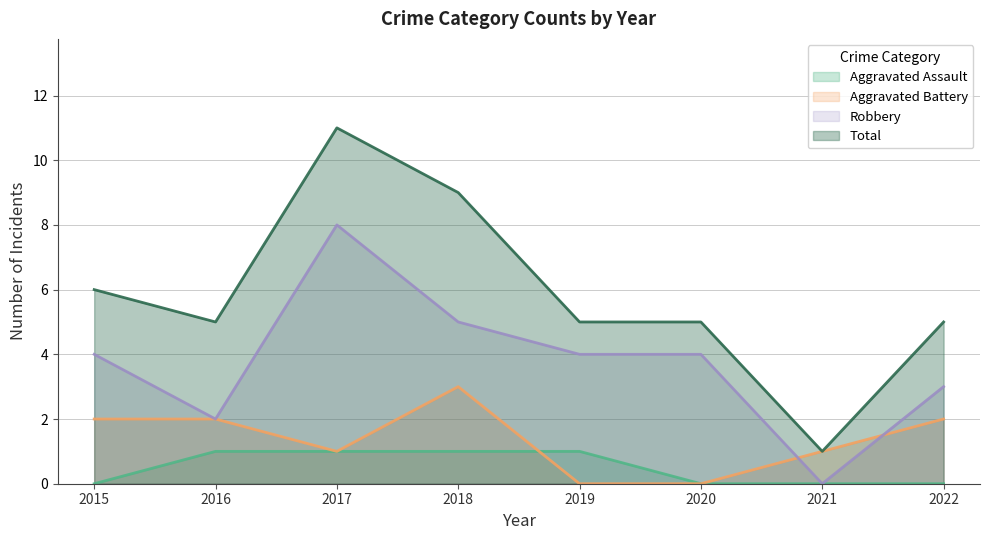

Where is the first local maximum for Aggravated Battery?

2018